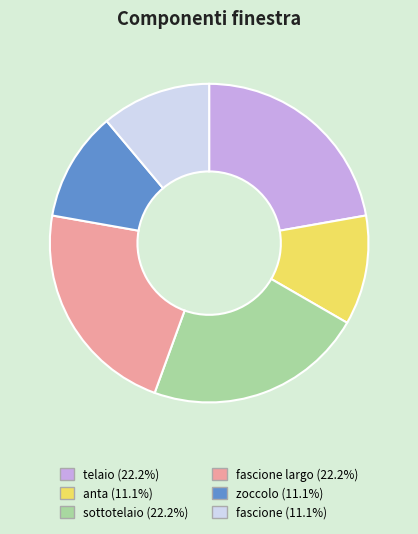

Does any single category account for the majority?

No